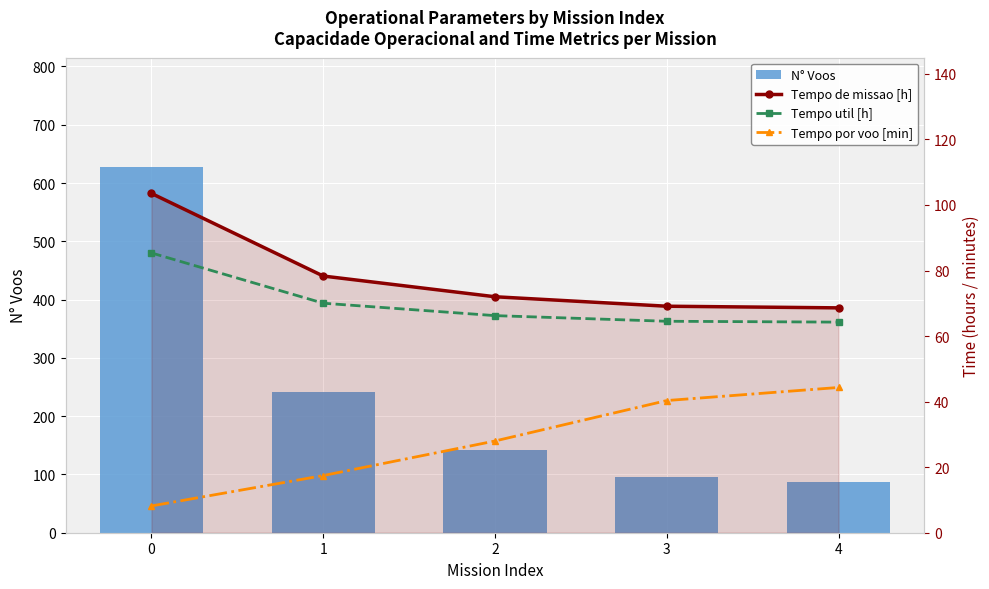

How many categories are shown in the chart?

5